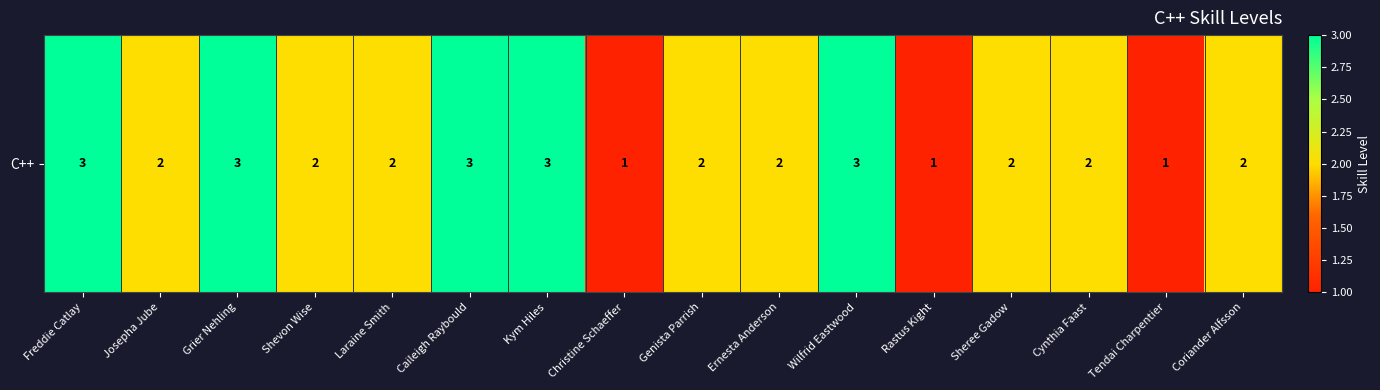

At which category does the chart reach its minimum across all series?

Christine Schaeffer